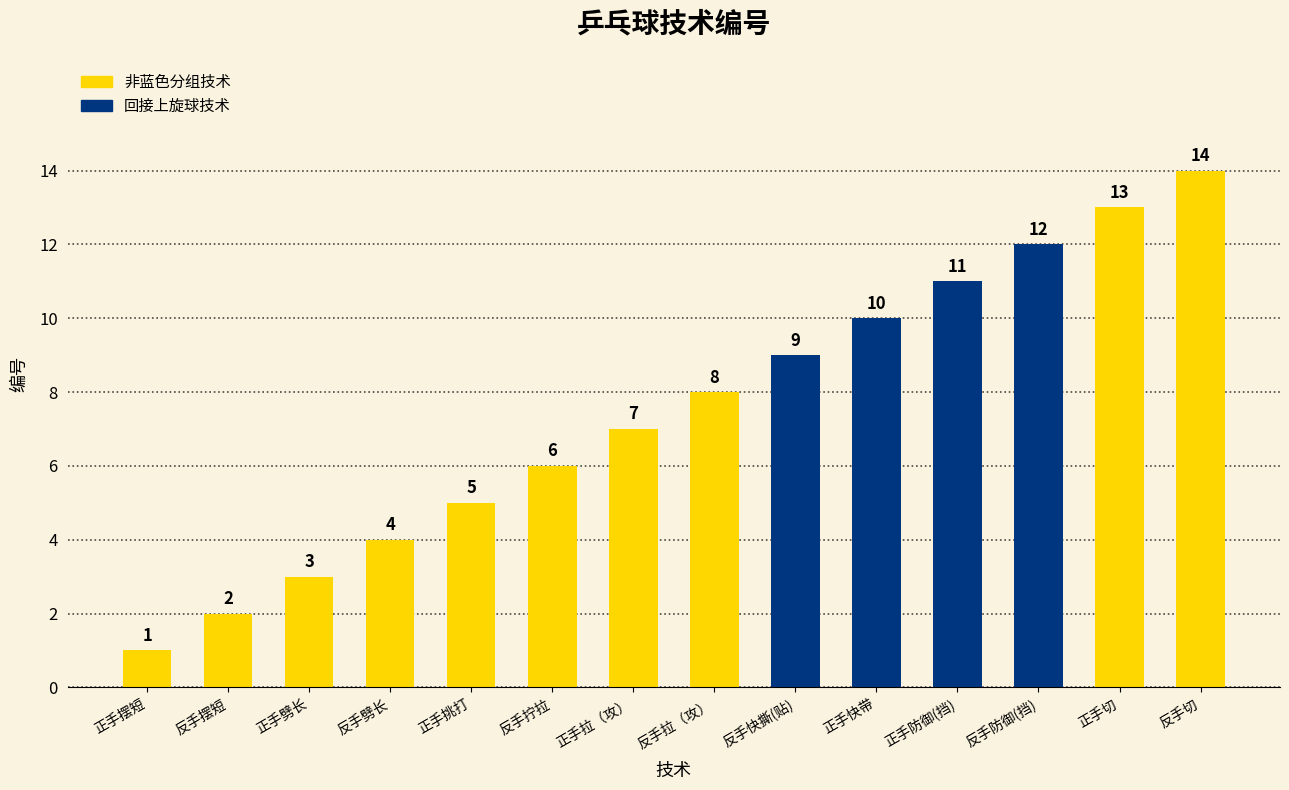

Rank the categories by value from lowest to highest.

正手摆短, 反手摆短, 正手劈长, 反手劈长, 正手挑打, 反手拧拉, 正手拉（攻）, 反手拉（攻）, 反手快撕(贴), 正手快带, 正手防御(挡), 反手防御(挡), 正手切, 反手切